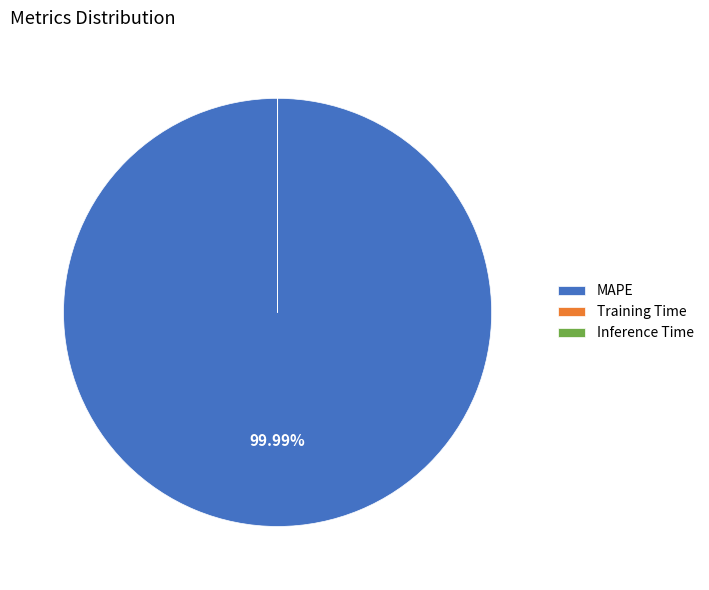

Which category accounts for the majority?

MAPE